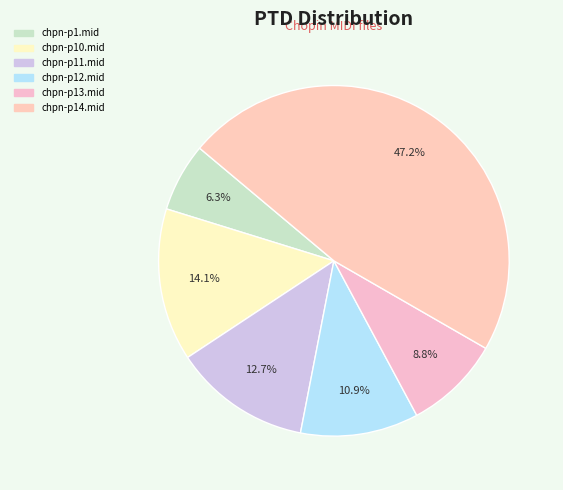

Count the number of slices in the pie.

6